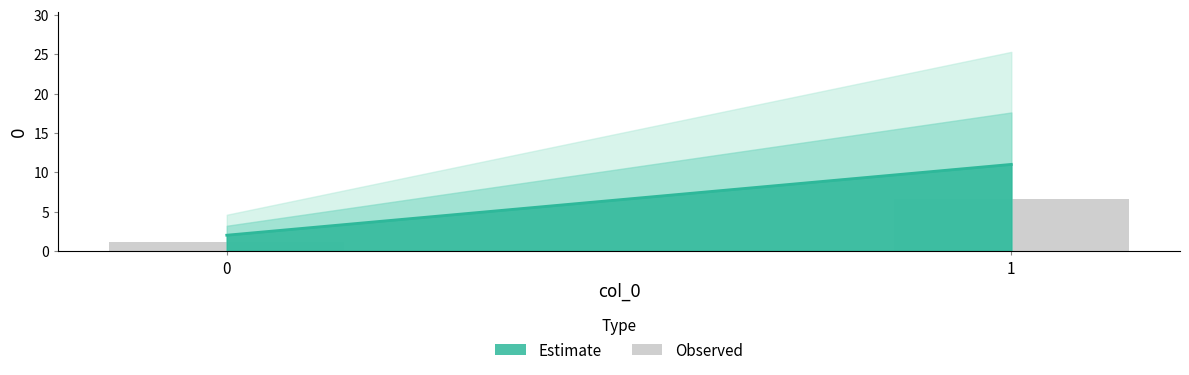

List the labels in order of value, smallest first.

0, 1